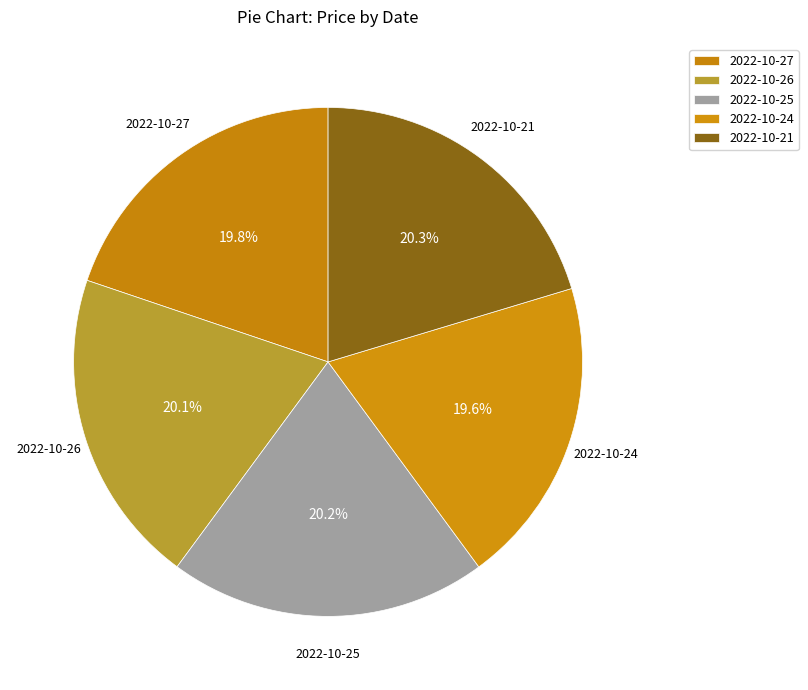

To the nearest percent, what portion does 2022-10-21 represent?

20%